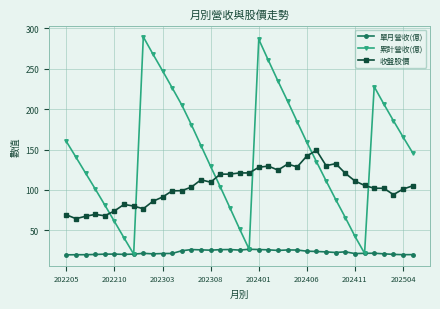

How many interior local peaks does the 累計營收(億) series have?

3